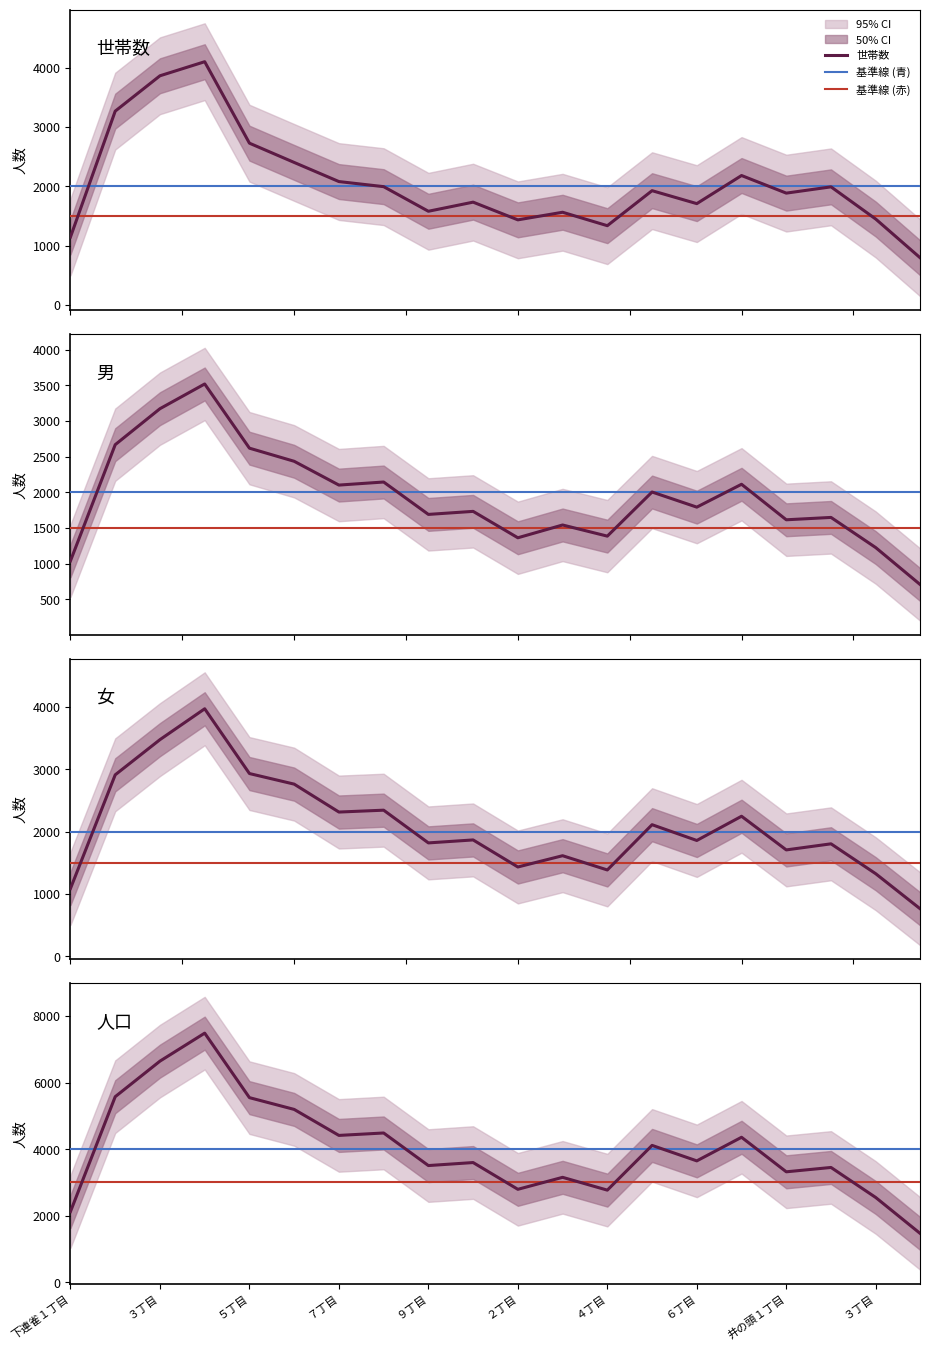

Is the value of 男 at ２丁目 greater than the value of 女 at ８丁目?

No